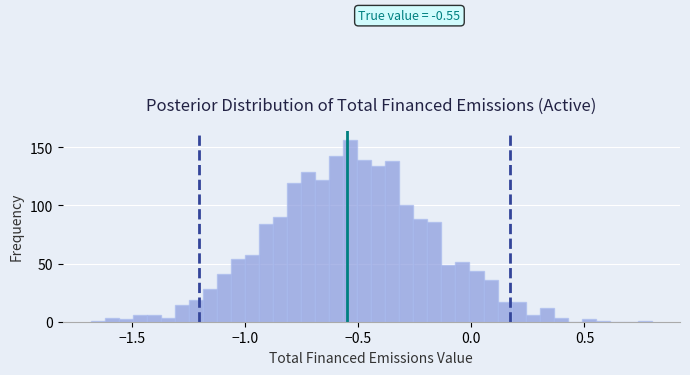

Read against the x-axis, roughly where is the centre of the tallest bar?

-0.55